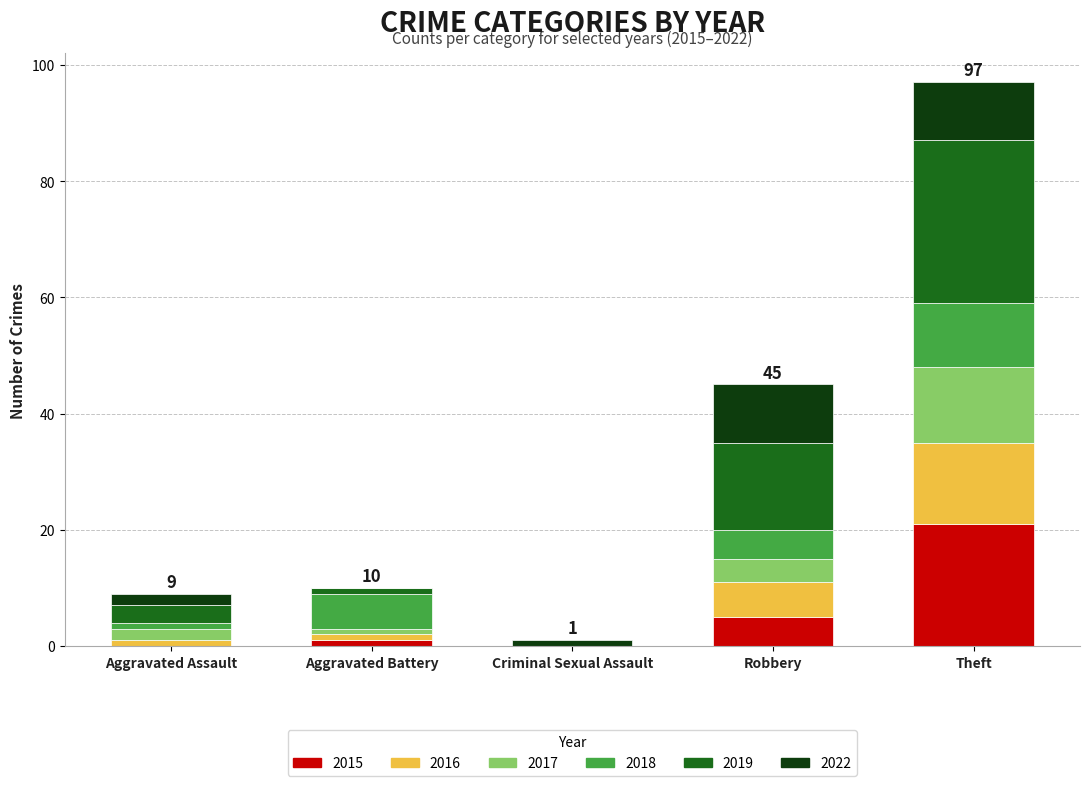

At which category is the sum across all series the highest?

Theft